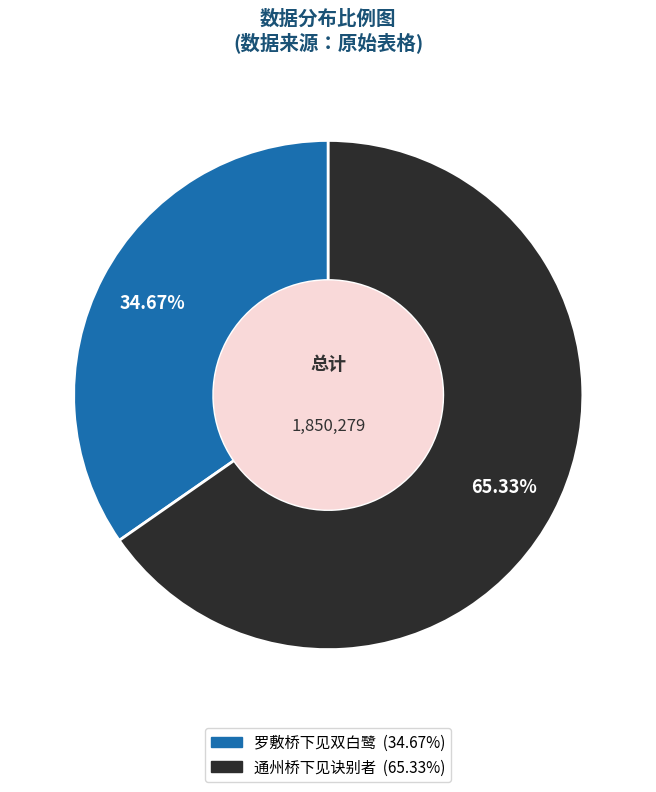

Which has a higher value, 通州桥下见诀别者 or 罗敷桥下见双白鹭?

通州桥下见诀别者